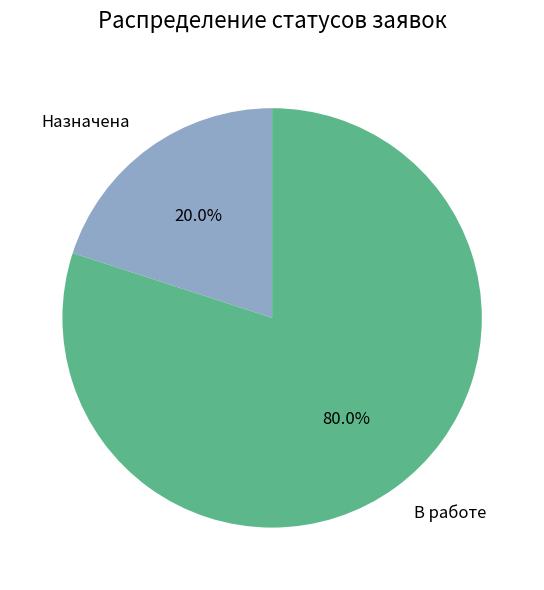

Is it true that В работе is 75% of the pie?

False